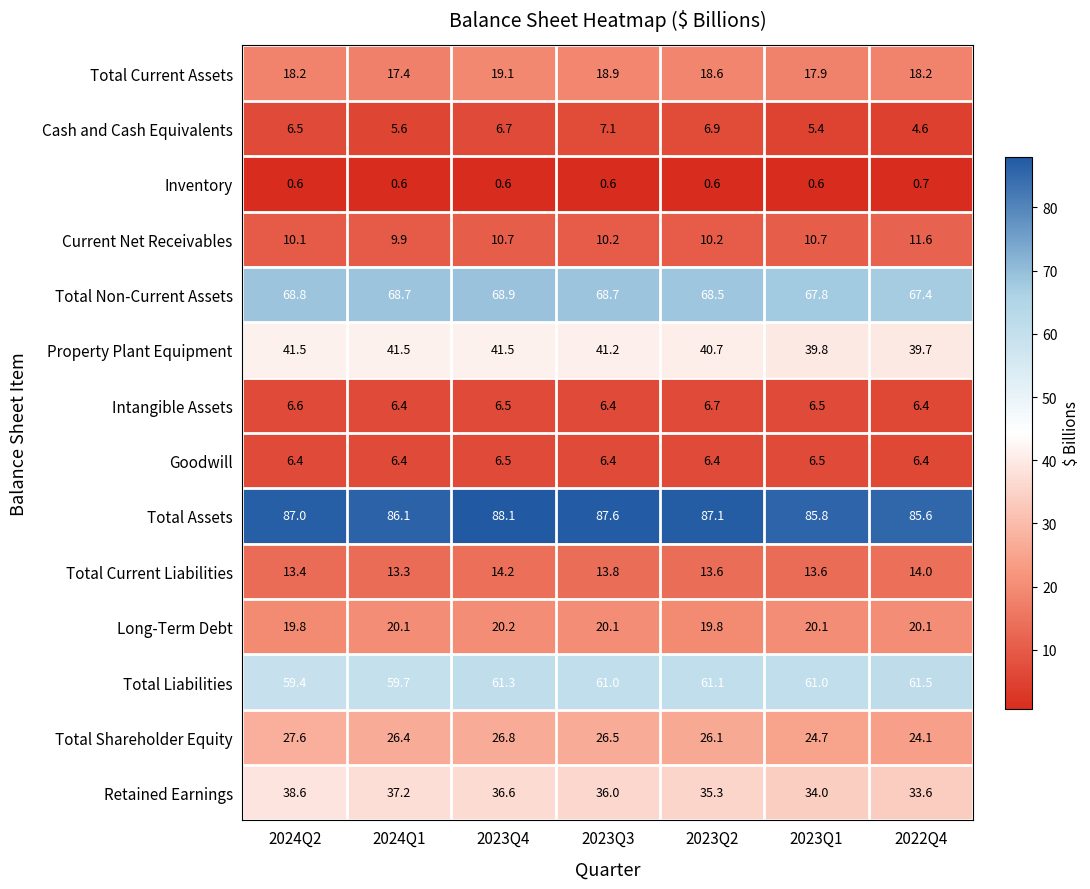

Is it true that Cash and Cash Equivalents equals 6.7 at 2023Q4?

True